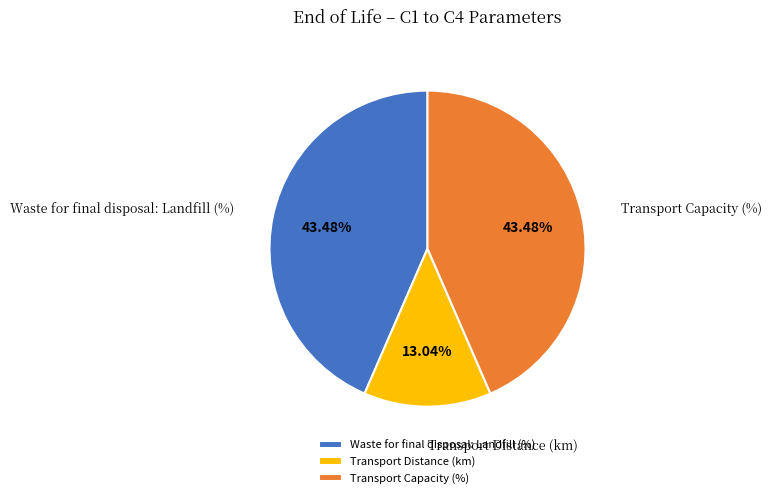

How many slices are in this pie chart?

3